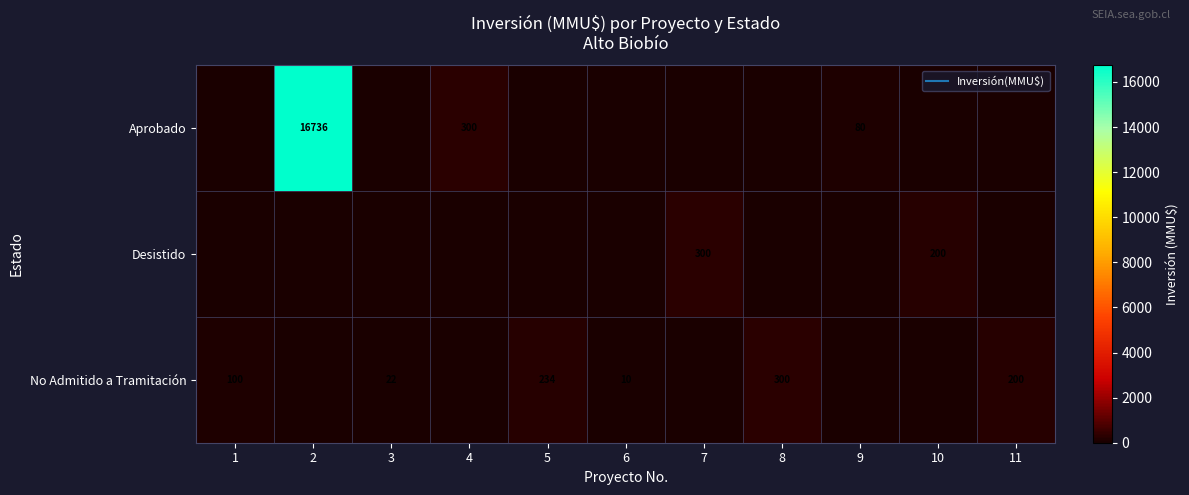

The value of Desistido at 6 is 0. True or false?

True